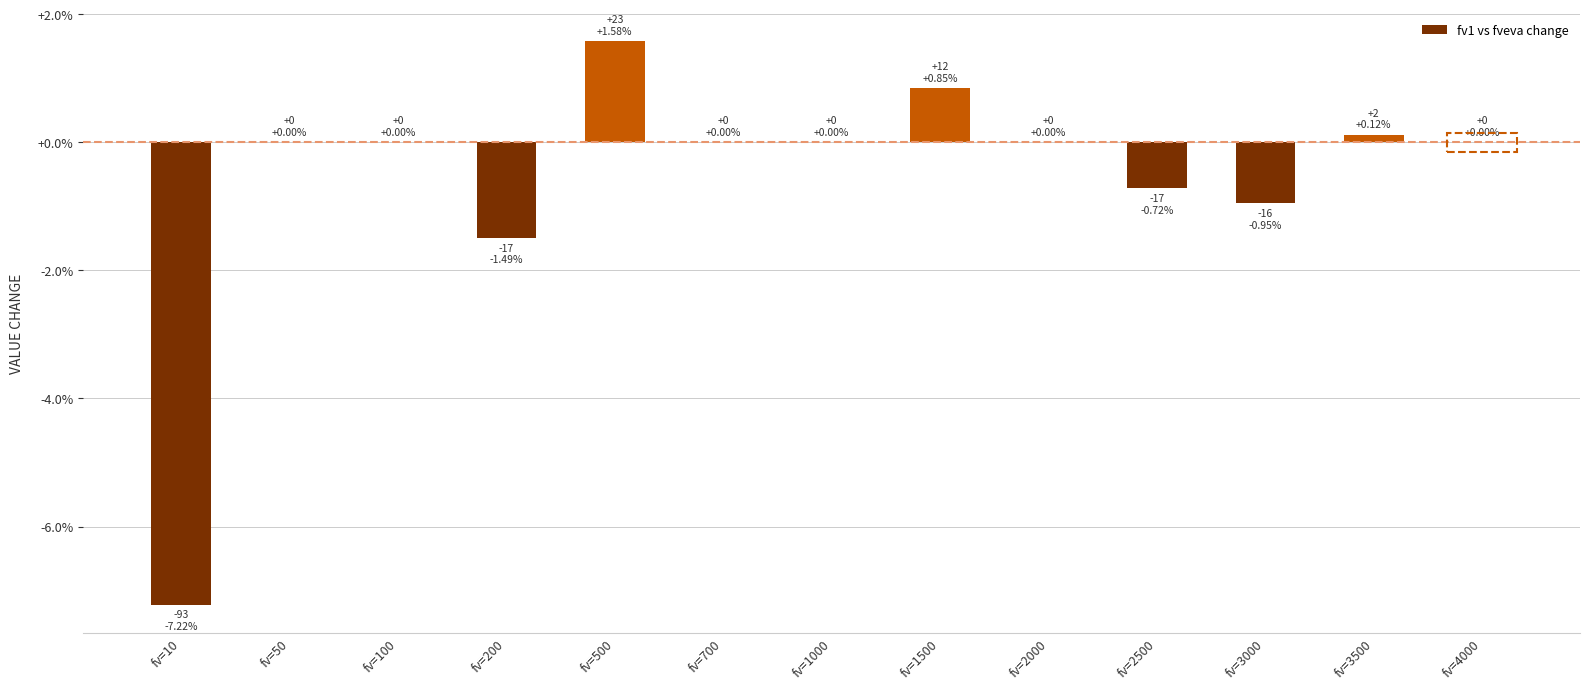

Are the bars horizontal?

No